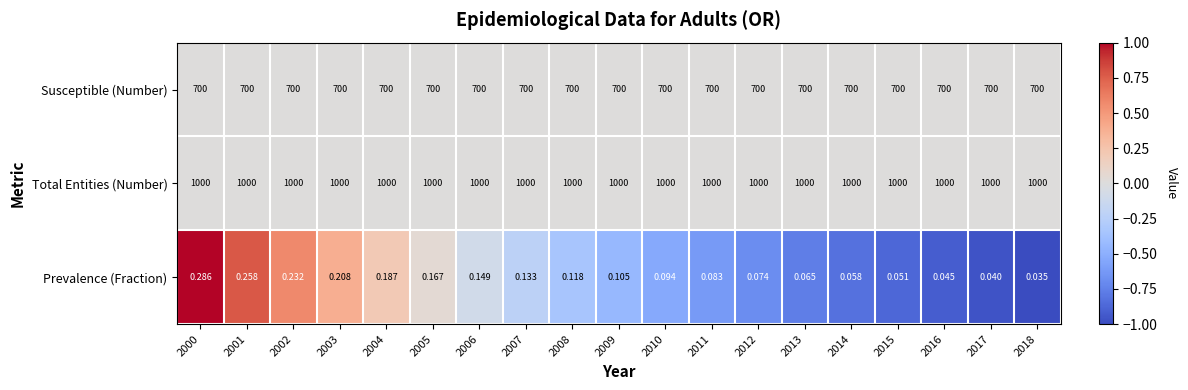

List the series in order of their peak value, highest first.

Total Entities (Number), Susceptible (Number), Prevalence (Fraction)